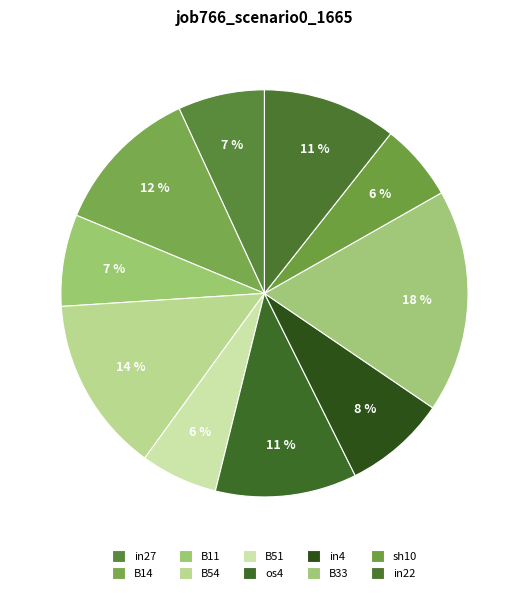

Does B11 account for over 50% of the chart?

No